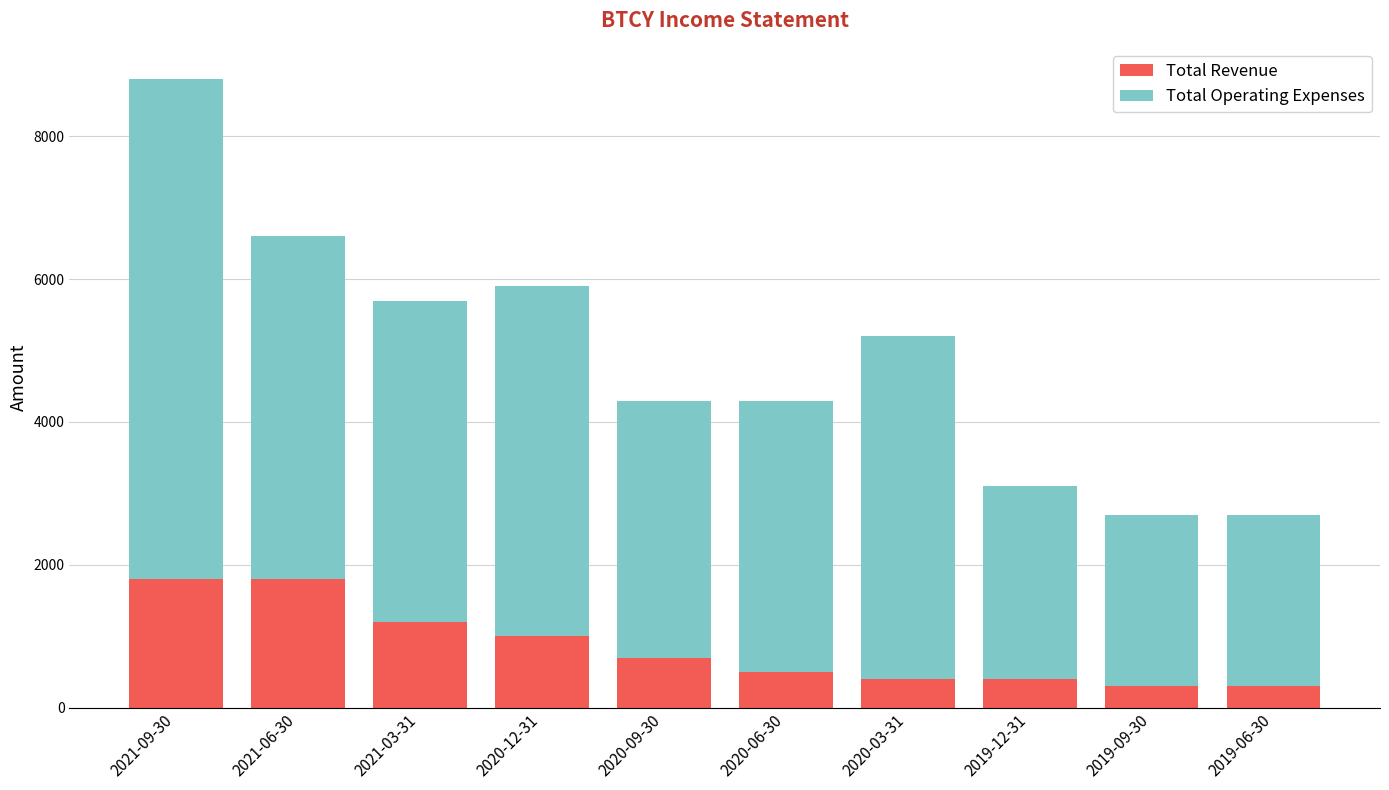

What is the difference between the Total Revenue values at 2020-09-30 and 2020-12-31?

300